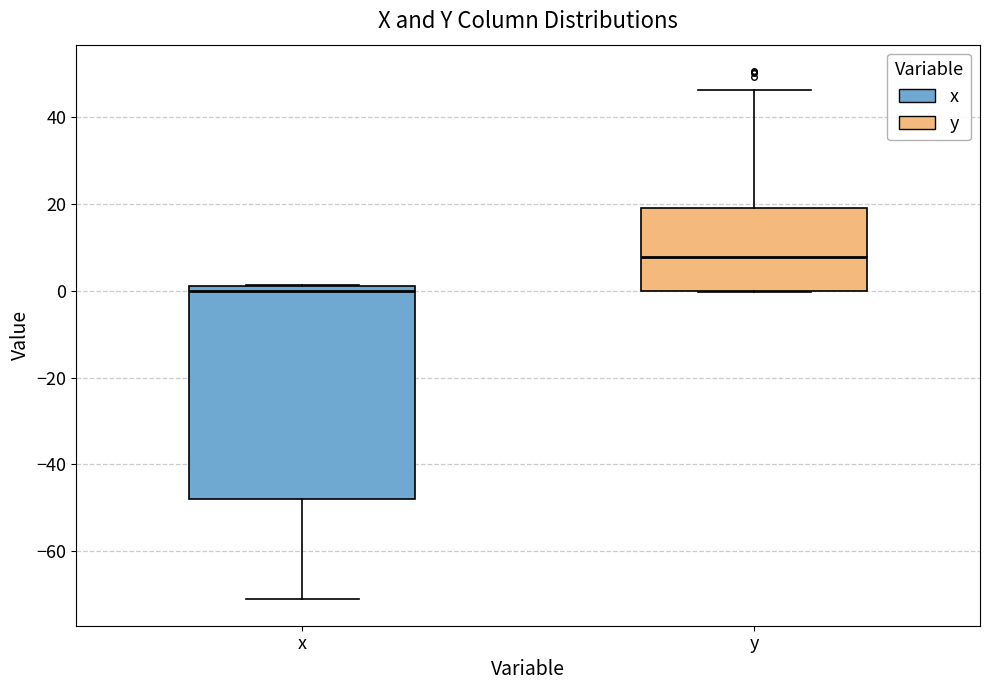

Reading left to right, transcribe this box plot: for each box, give where its median line is, the range the box spans, and where its two whiskers end, as read against the y-axis. The values are not printed on the chart, so give them approximately, as read against the axis.

x: median 0, box -48 to 2, whiskers -72 to 2
y: median 8, box 0 to 20, whiskers 0 to 46